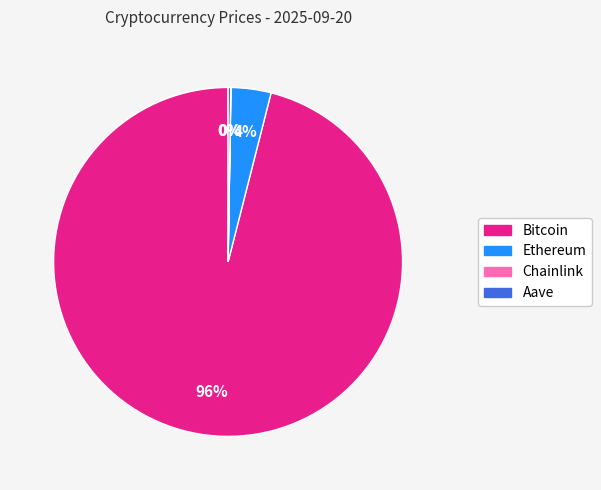

To the nearest percent, what is the combined percentage of Ethereum and Bitcoin?

100%